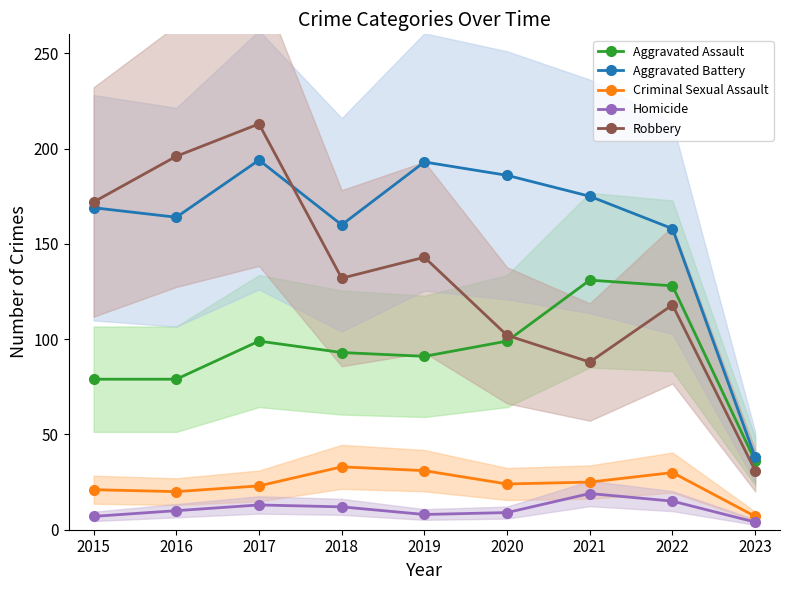

At how many categories does at least one series exceed 75?

8